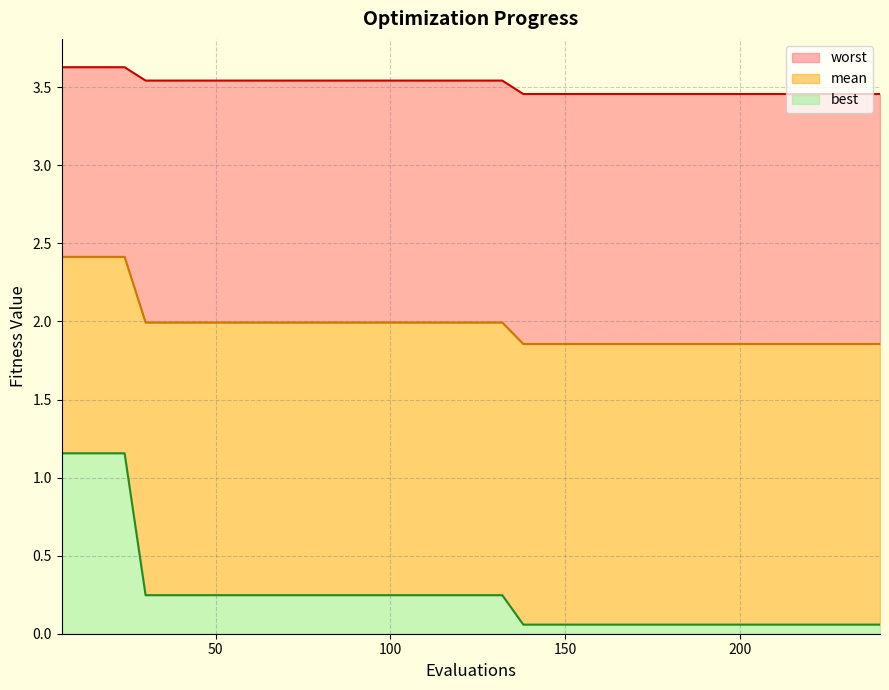

Does the chart display data point markers on the line(s)?

No